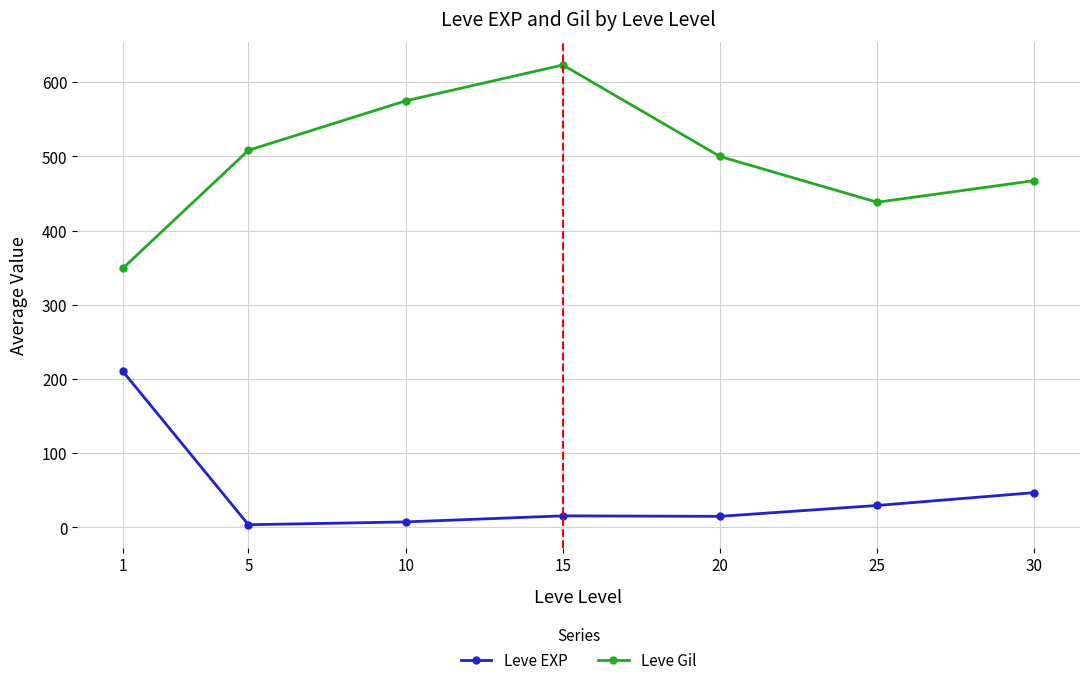

Which series has the largest total across all categories?

Leve Gil